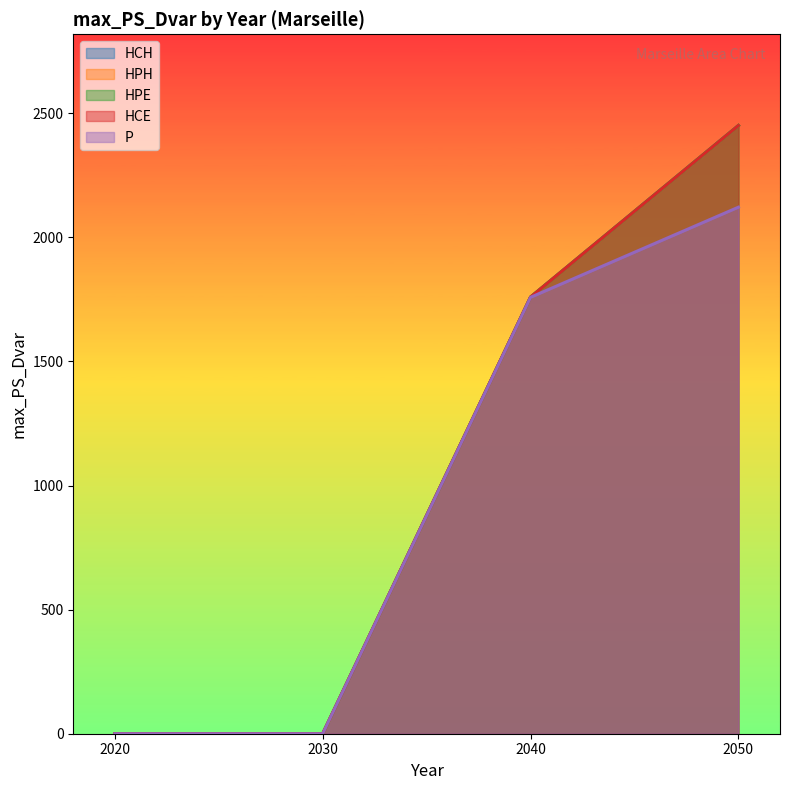

What are all the series names shown in the legend?

HCH, HPH, HPE, HCE, P